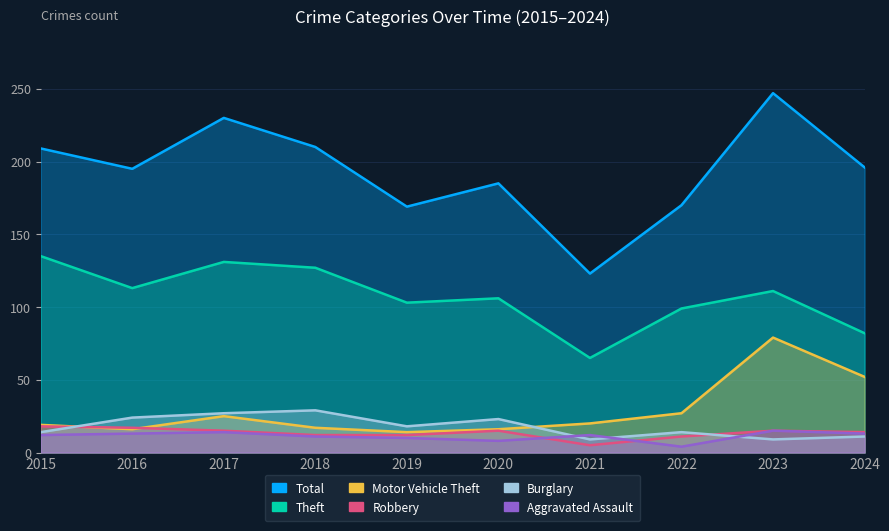

Which series ends up on top after the final intersection of Aggravated Assault and Robbery?

Robbery